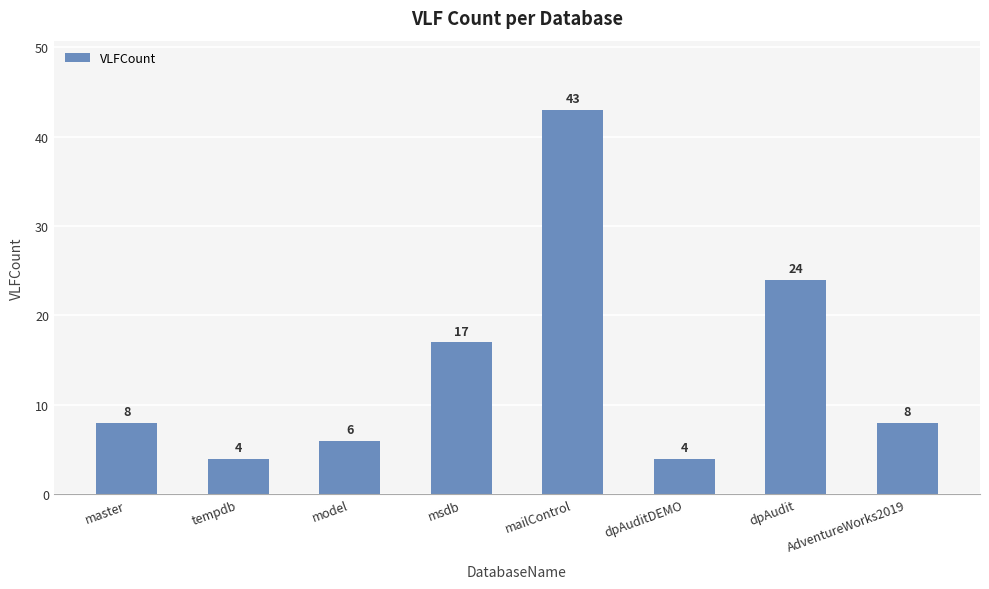

What is the difference between the values at mailControl and tempdb?

39